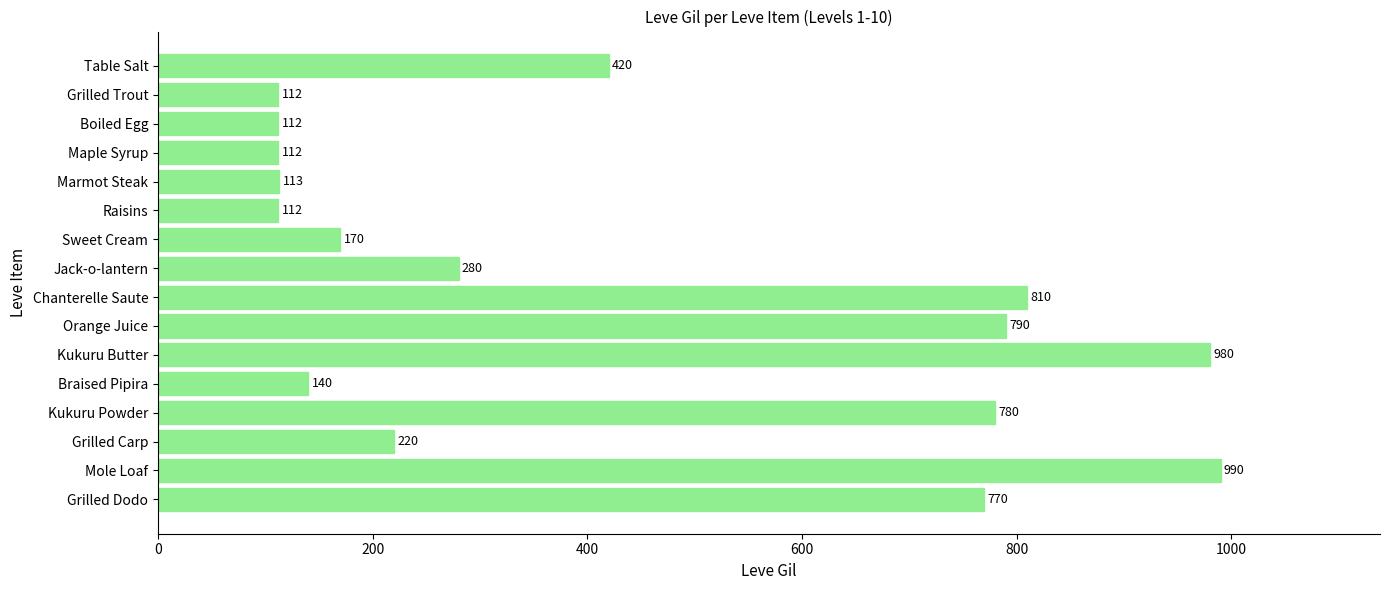

Between Orange Juice and Marmot Steak, which is larger?

Orange Juice